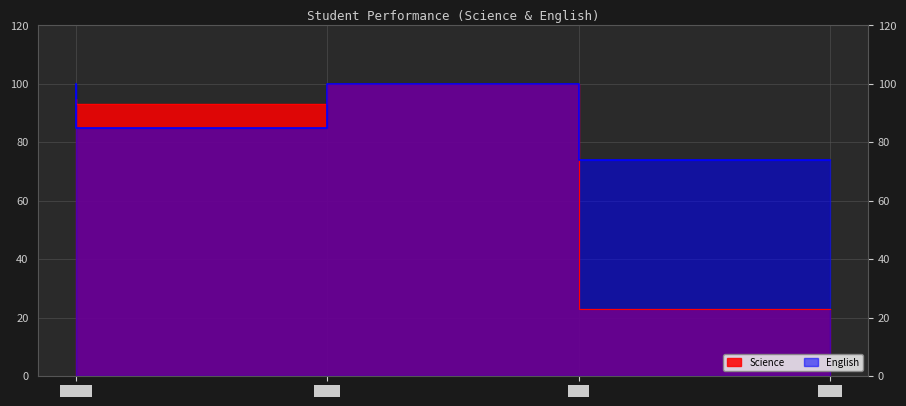

Reading left to right, what are all the values shown in this chart?

Science: nikhil=95	john=93	jiya=100	nick=23
English: nikhil=100	john=85	jiya=100	nick=74